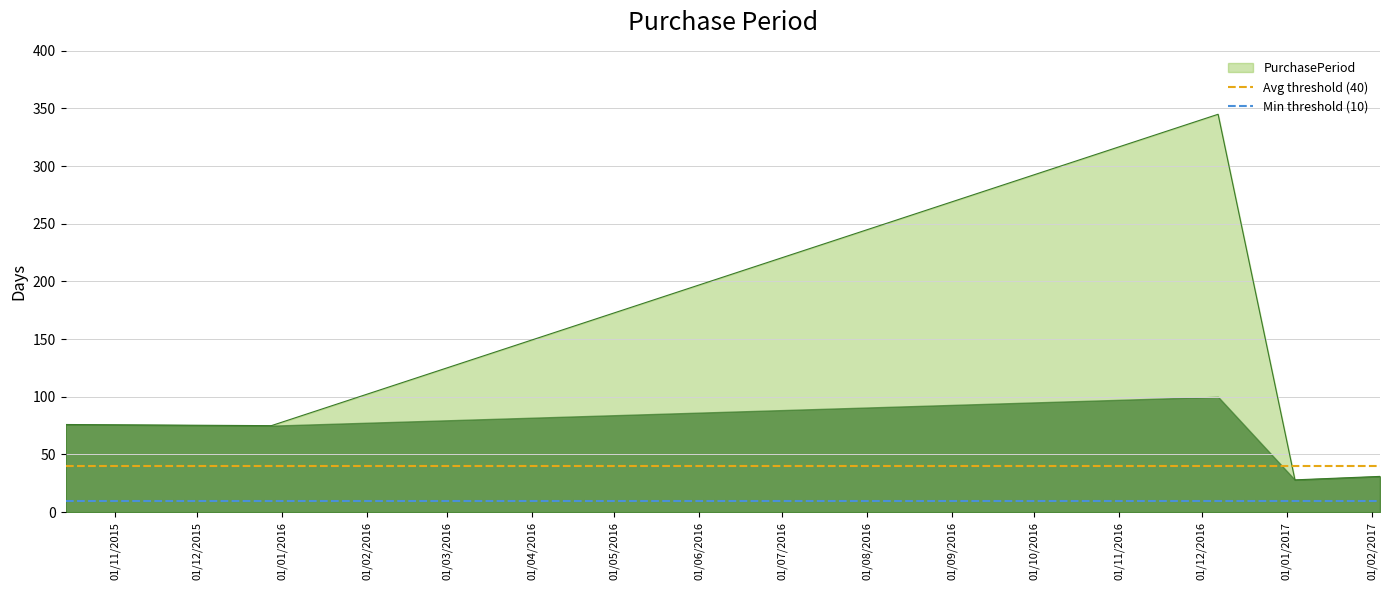

Which category has the lowest value across all series?

01/11/2015